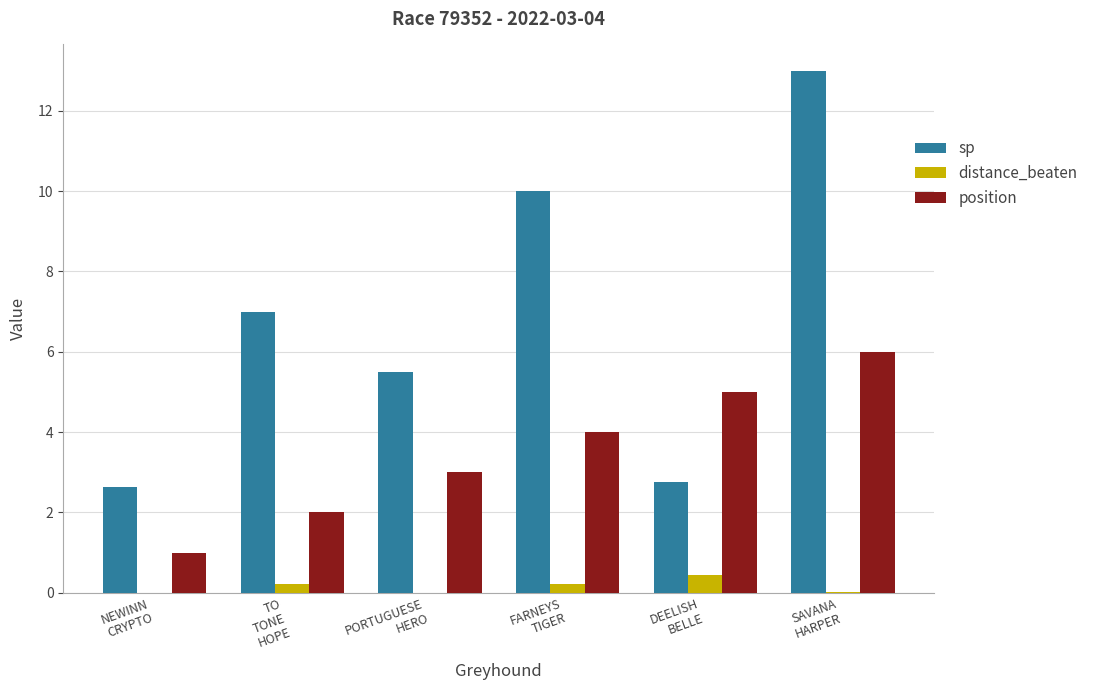

What is the greatest value displayed?

13.0